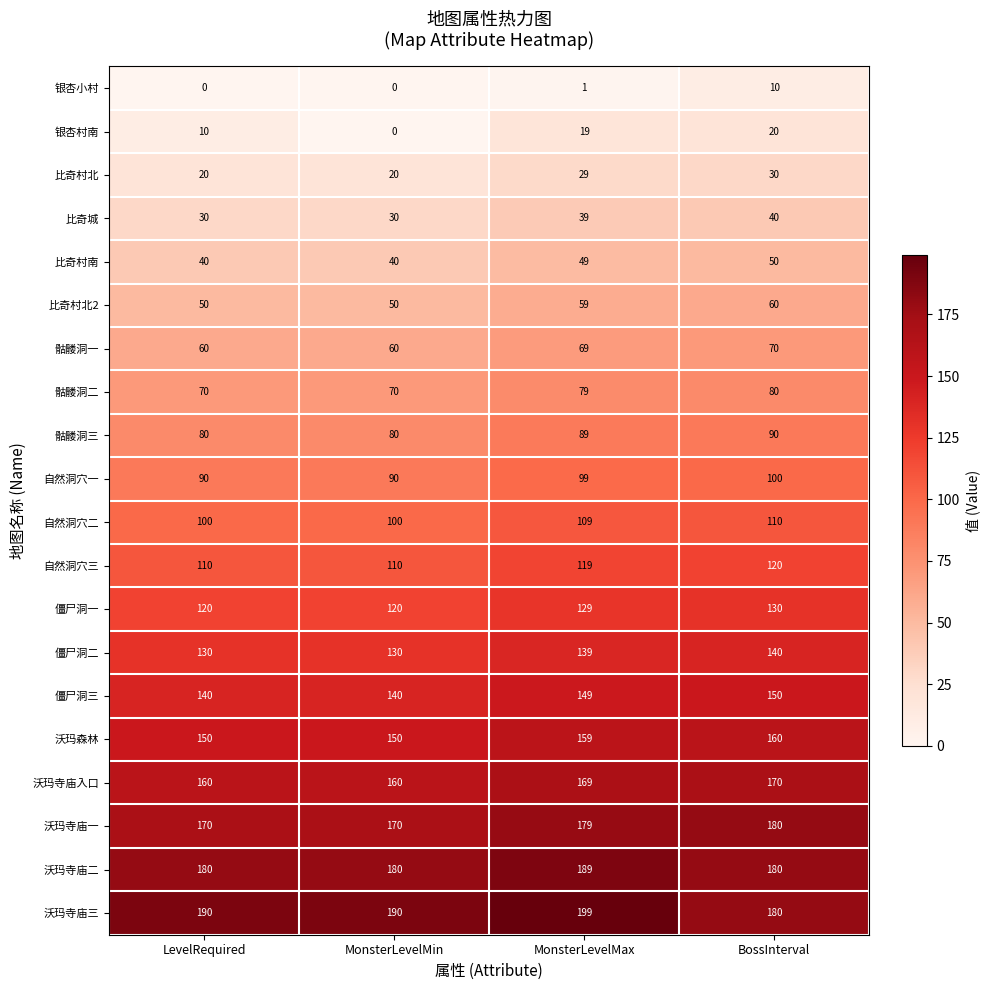

What is the sum of the 比奇村北2 values at MonsterLevelMax and MonsterLevelMin?

109